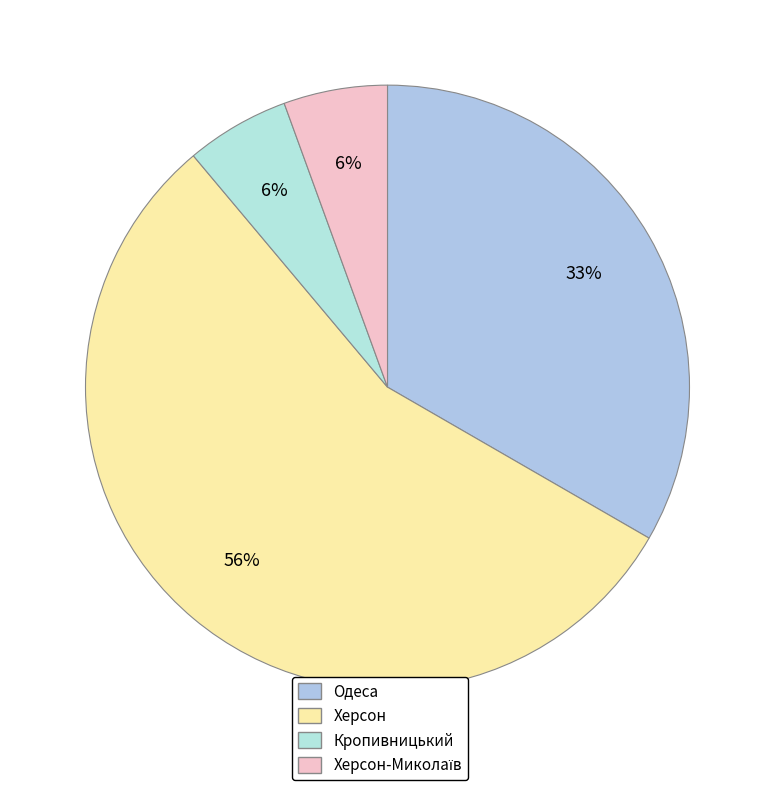

To the nearest percent, what percentage of the pie is Херсон?

56%